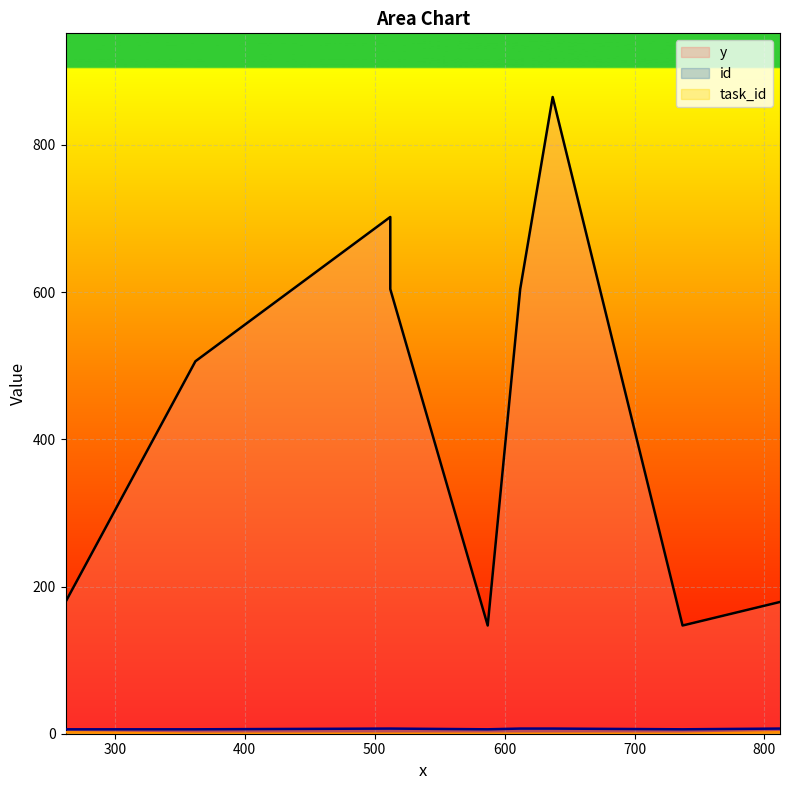

At which category is the sum across all series the highest?

637